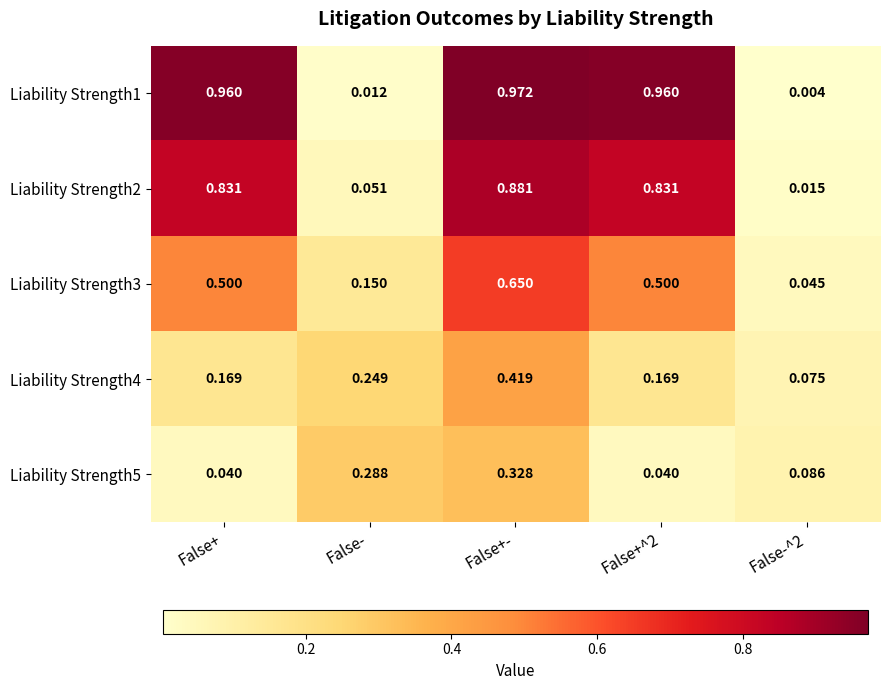

Which category has the highest value in the Liability Strength2 series?

False+-